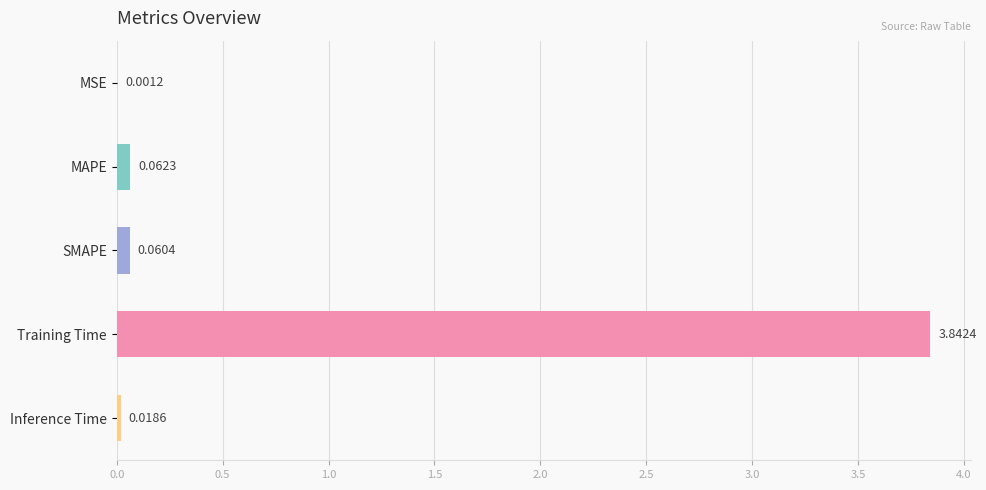

What is the sum of the values at Inference Time and Training Time?

3.9